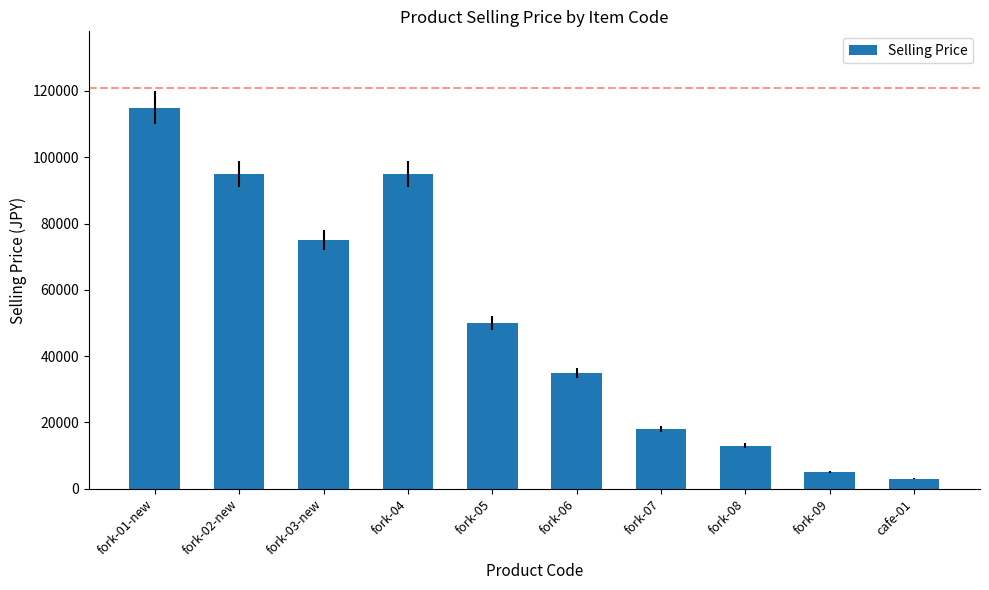

What is the smallest value displayed?

3000